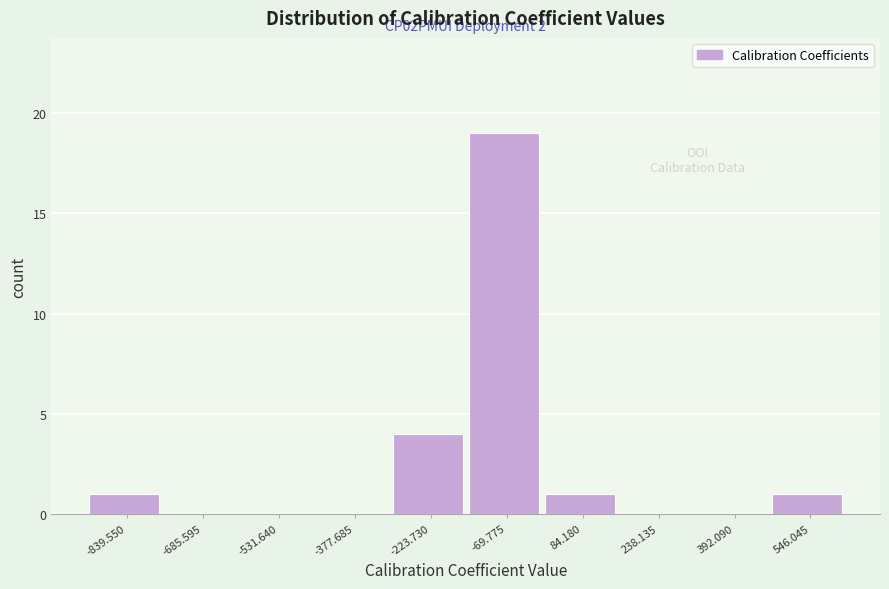

Reading left to right, extract all data points from this chart.

-839.550=1	-685.595=0	-531.640=0	-377.685=0	-223.730=4	-69.775=19	84.180=1	238.135=0	392.090=0	546.045=1